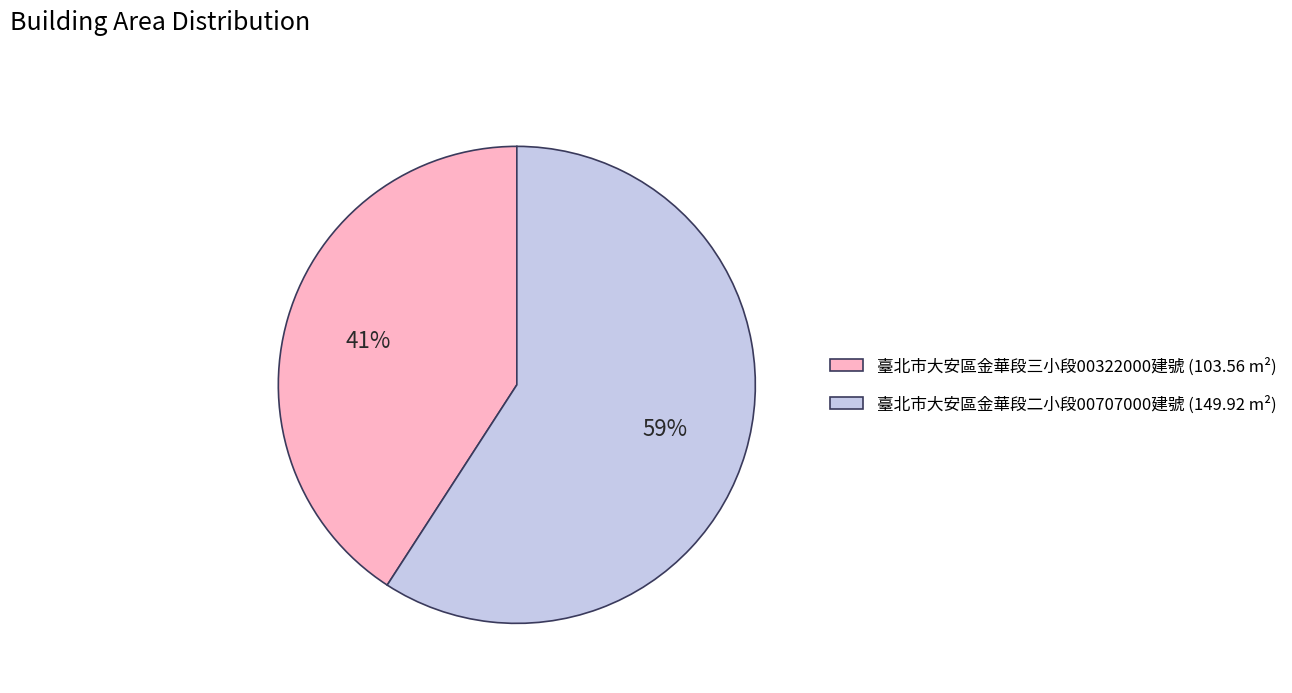

What percentage is the 臺北市大安區金華段二小段00707000建號 (149.92 m²) slice, to the nearest percent?

59%